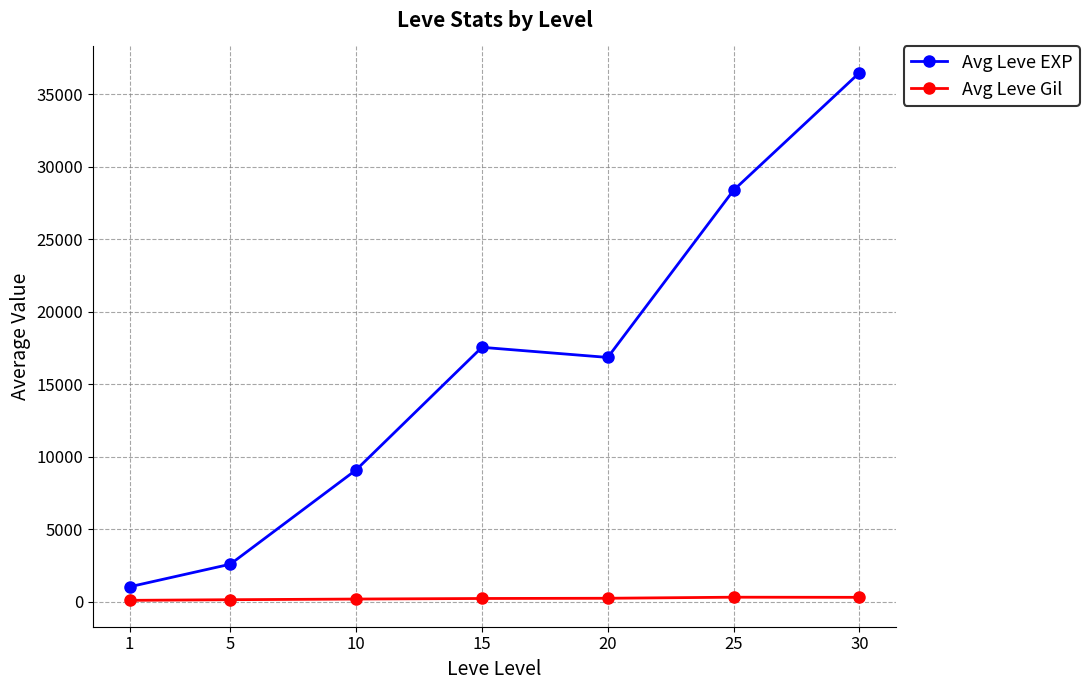

How many interior local peaks does the Avg Leve EXP series have?

1